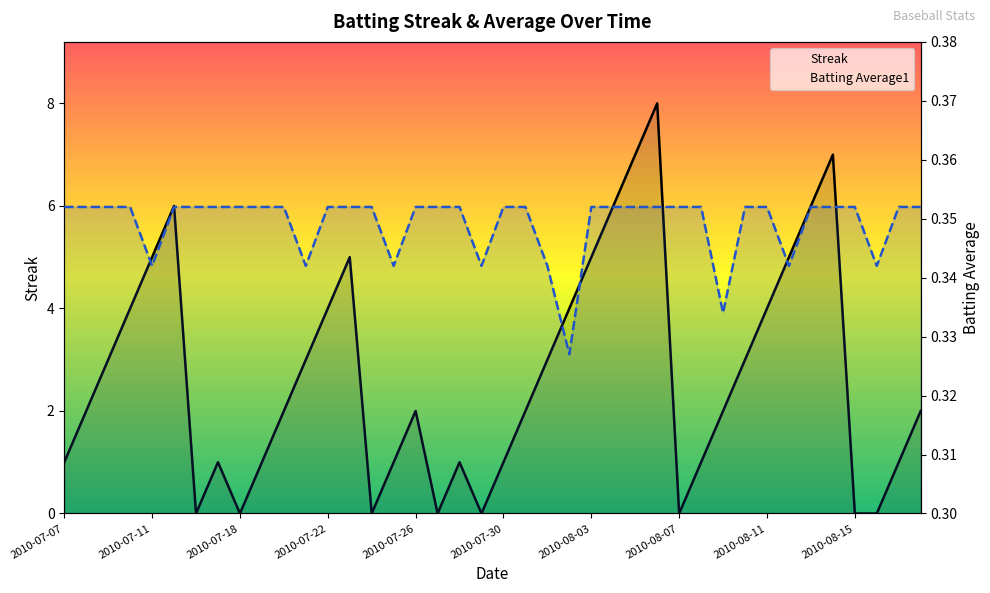

Which has a higher value, 37 or 25?

25